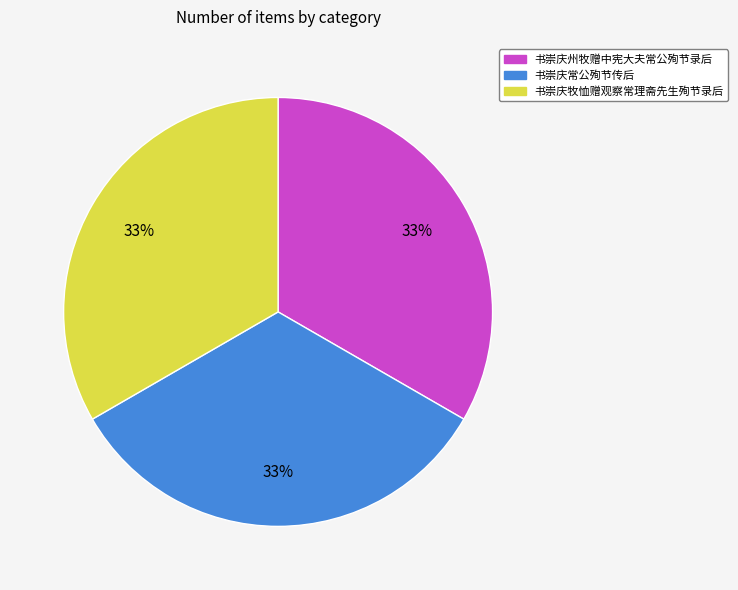

To the nearest percent, what is the combined percentage of 书崇庆牧恤赠观察常理斋先生殉节录后 and 书崇庆常公殉节传后?

67%